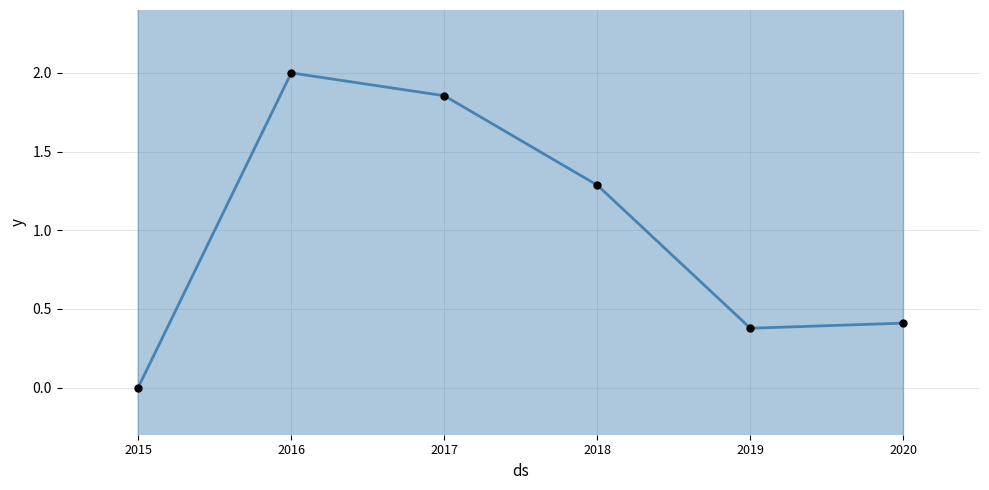

The chart shows a value of 0.7 at 2016. True or false?

False